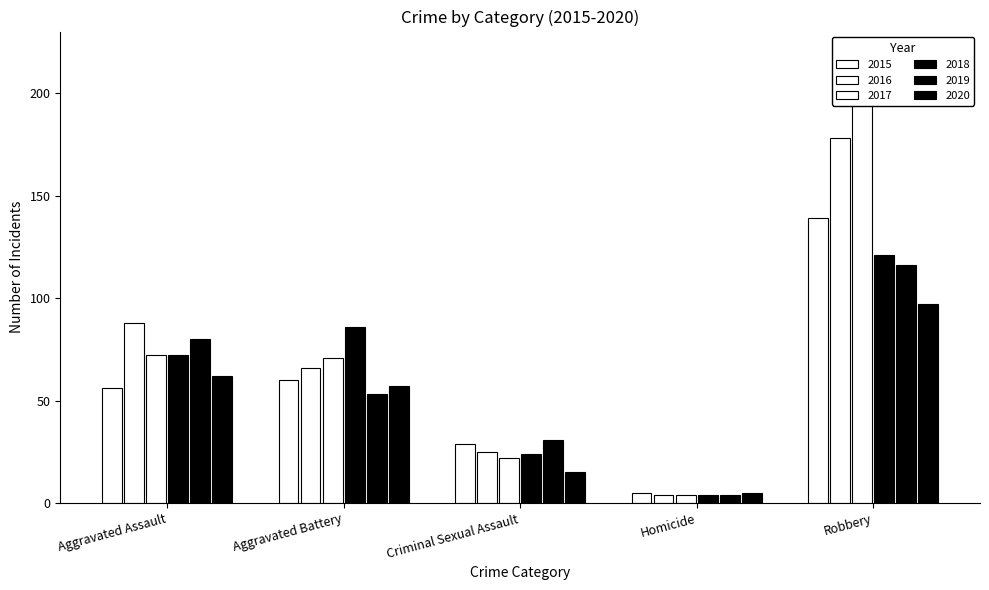

True or false: 2017 has a value of 7 at Homicide.

False